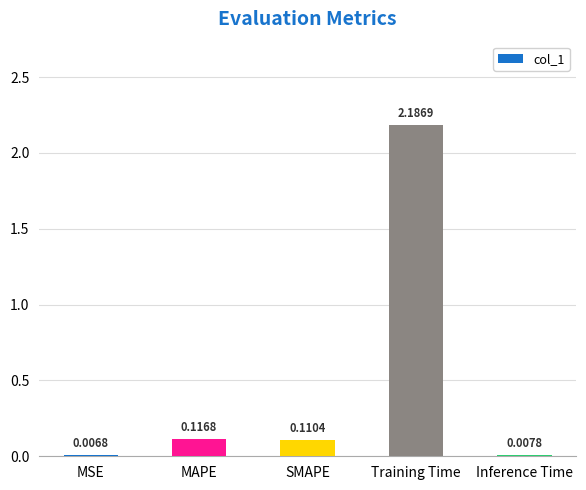

Where is the data nearest to the value 1?

MAPE